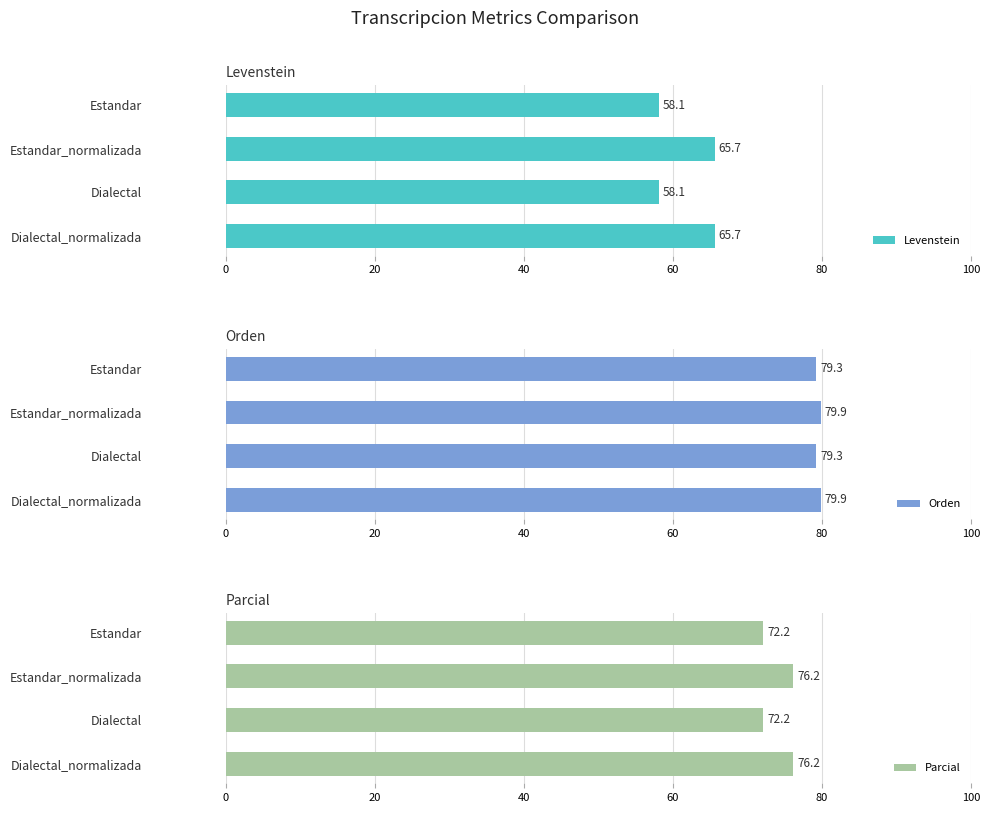

What is the difference between the Levenstein values at Dialectal and Estandar_normalizada?

7.6